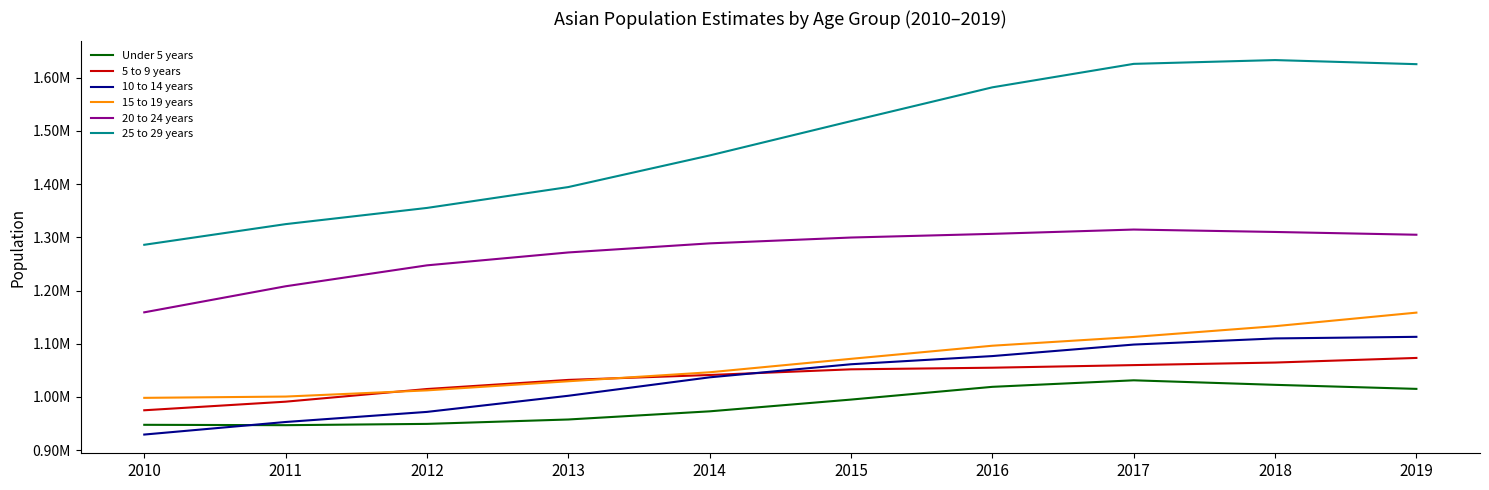

True or false: Under 5 years has more than 2 points higher than both neighbors.

False